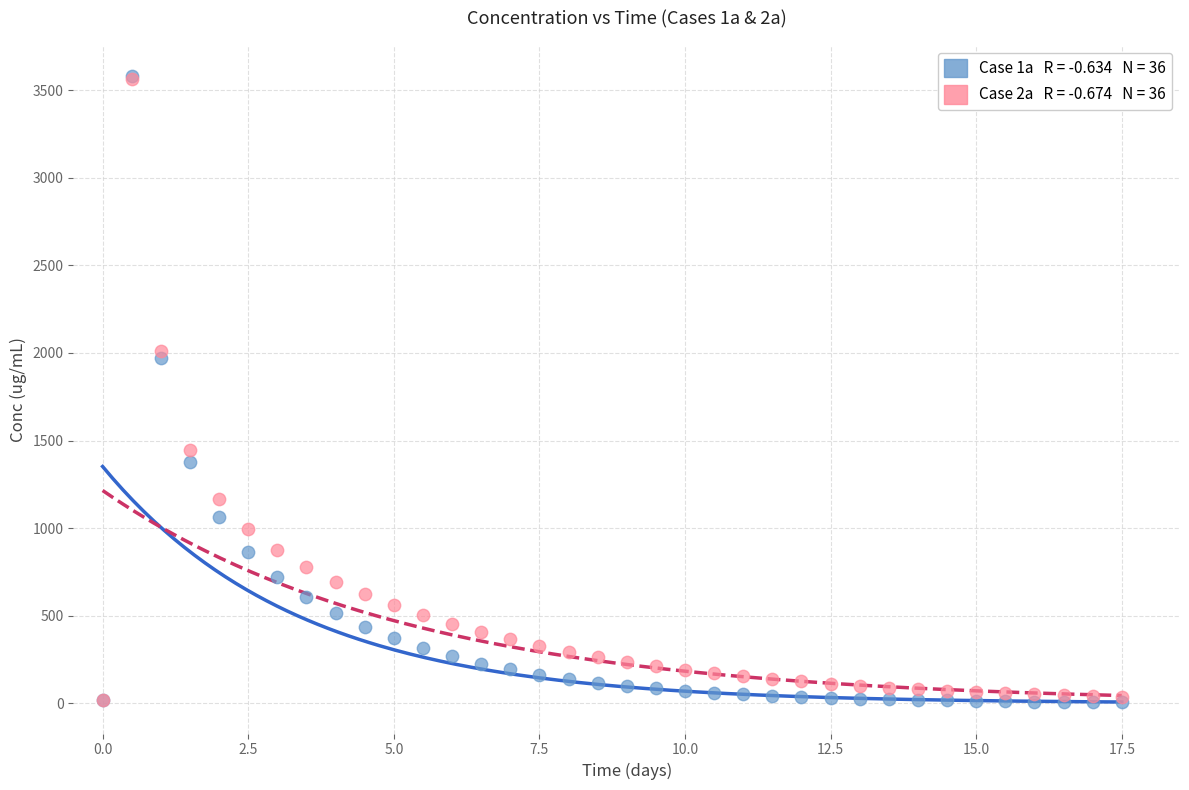

Across all series, what Y value is closest to 1792?

1973.7